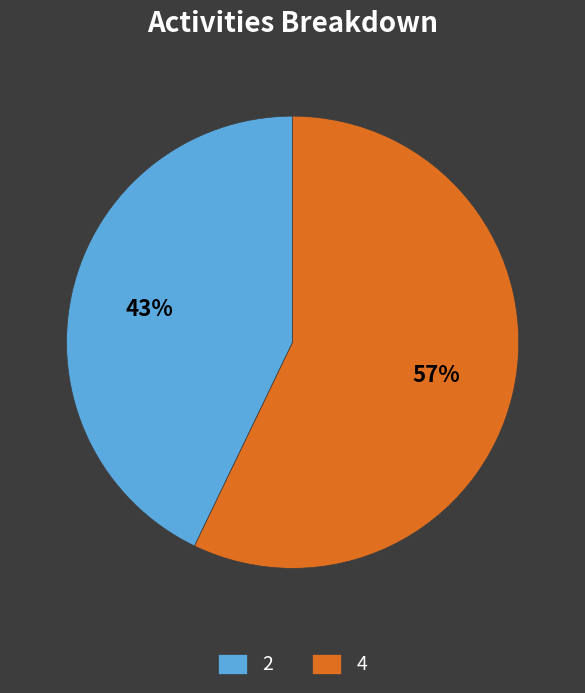

Count the number of slices in the pie.

2